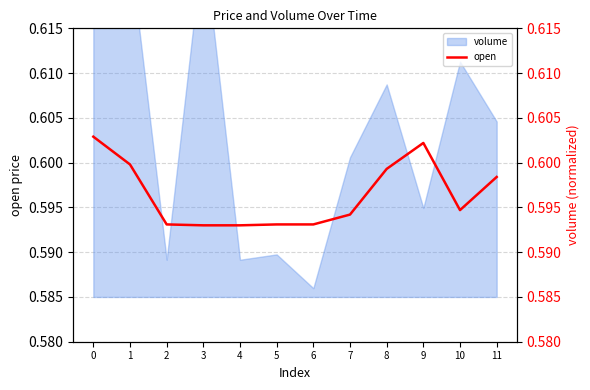

Does the chart have visible grid lines?

Yes